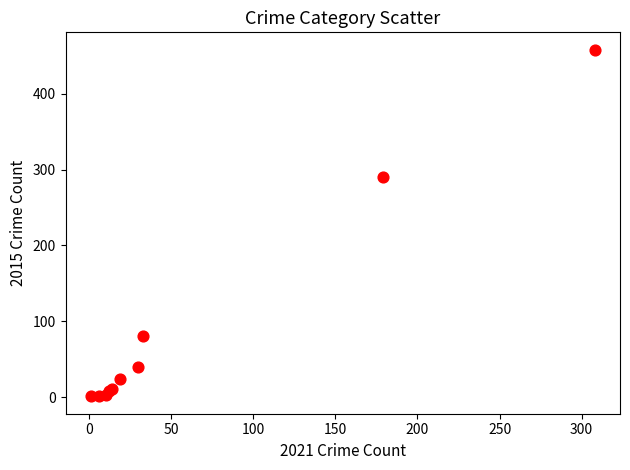

What Y value in the scatter plot is closest to 229?

290